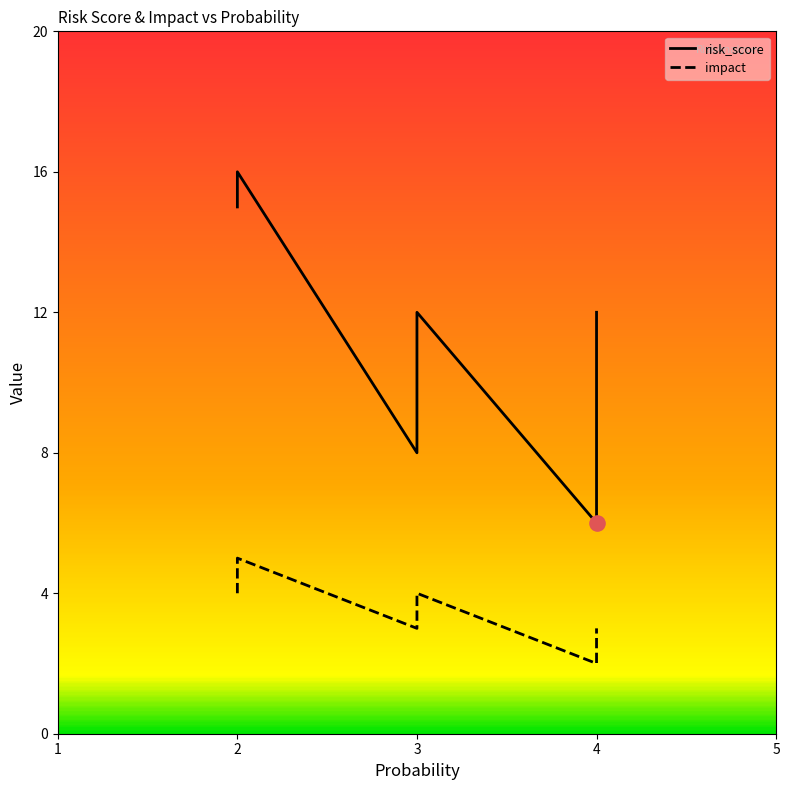

What are all the series names shown in the legend?

risk_score, impact